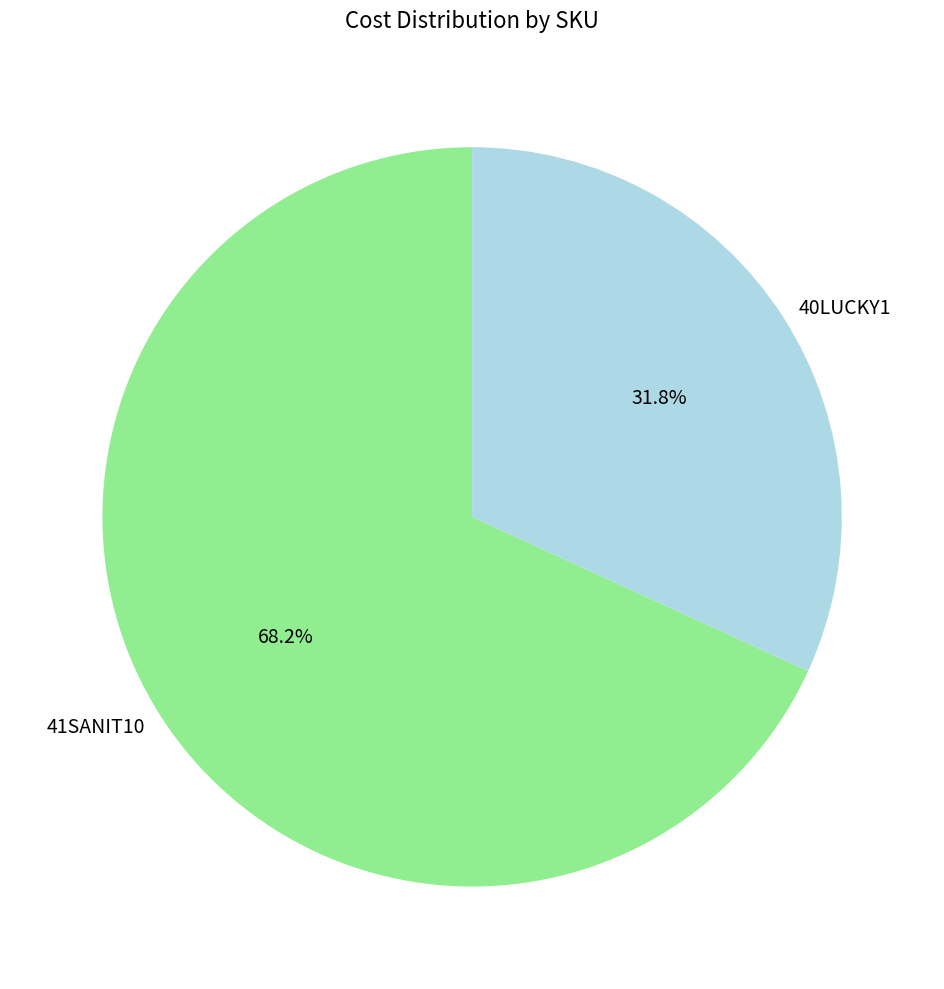

To the nearest percent, what is the difference between the 41SANIT10 and 40LUCKY1 slice percentages?

36%